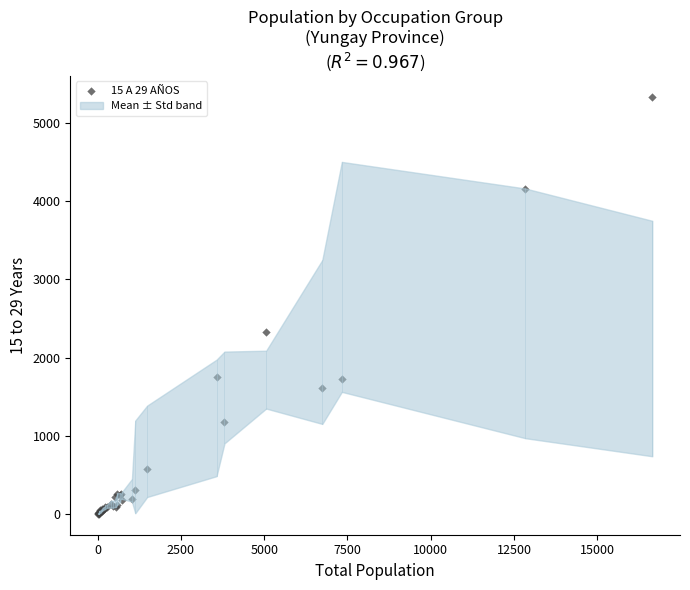

What Y value in the scatter plot is closest to 2668?

2331